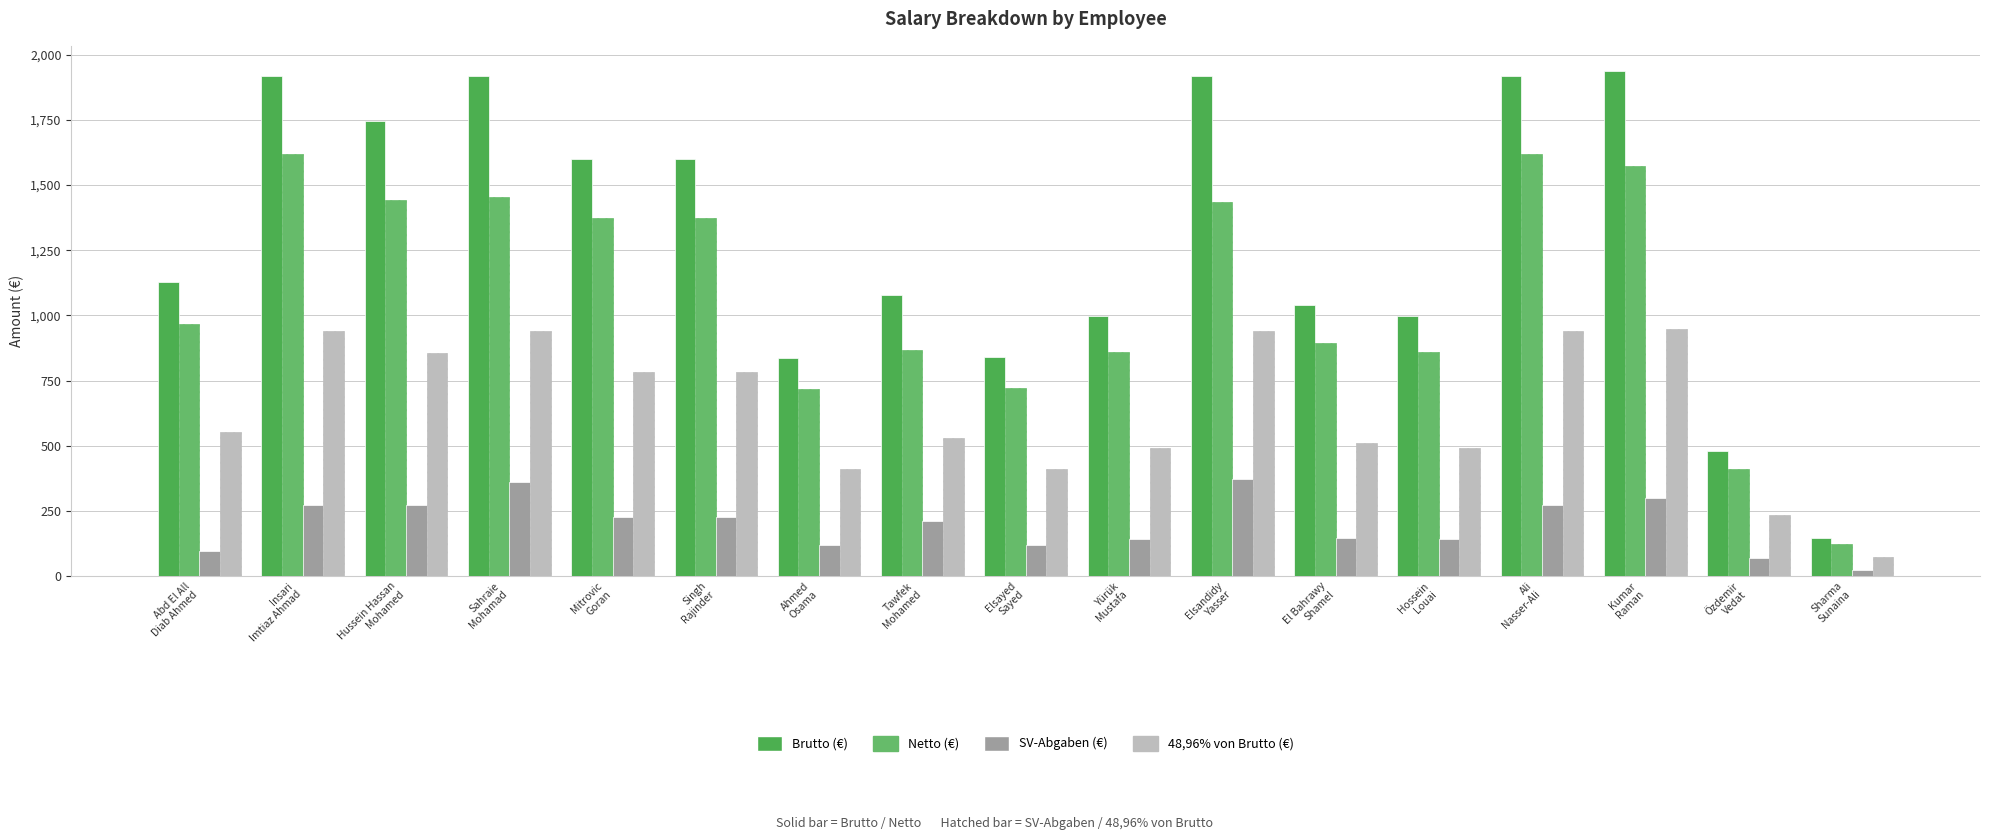

Which category has the lowest value across all series?

Sharma
Sunaina